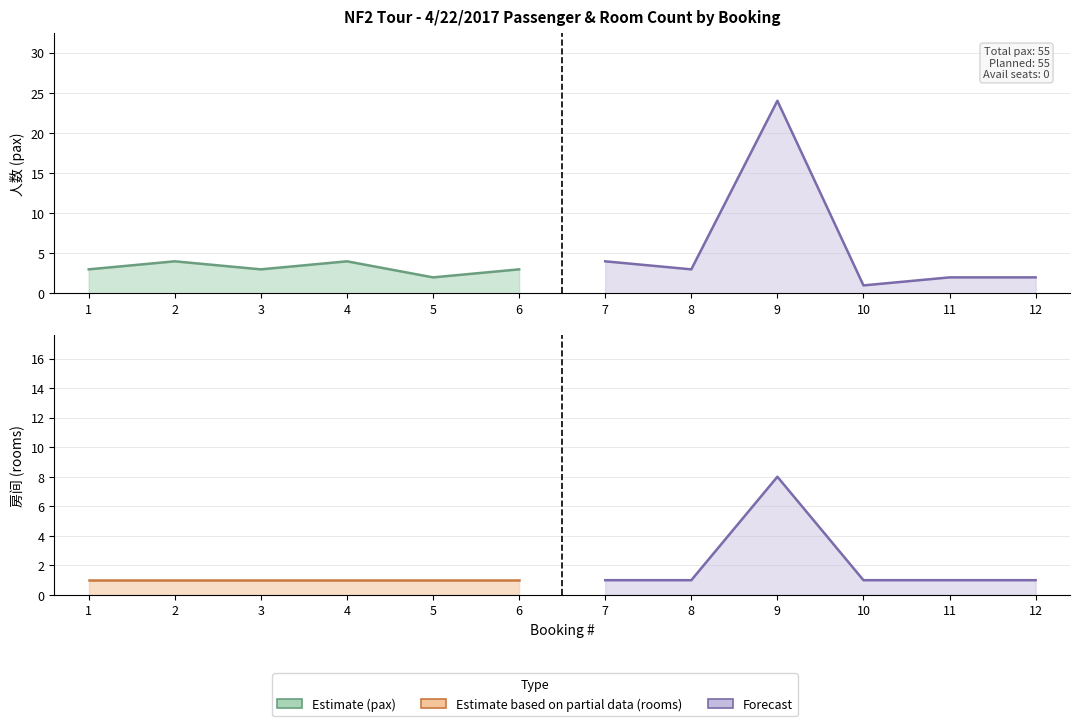

What is the value of the Estimate point at the 6th from the left?

3